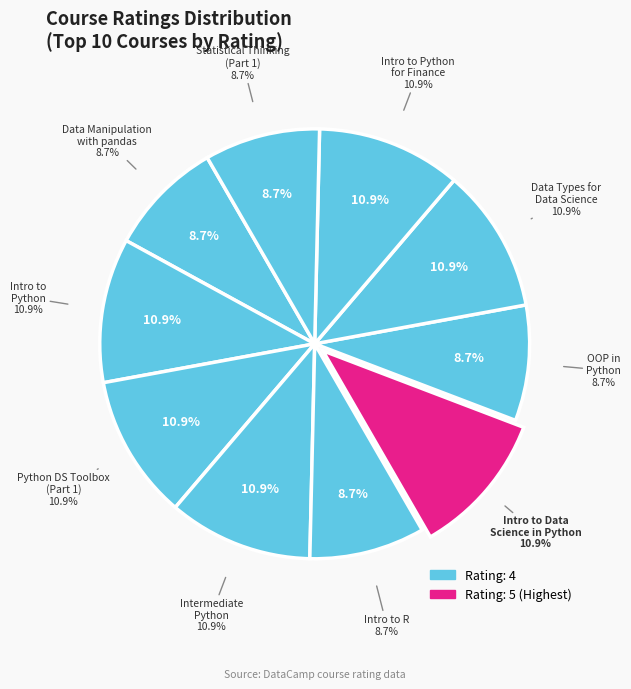

Which category has the smallest portion of the pie?

Data Manipulation with pandas